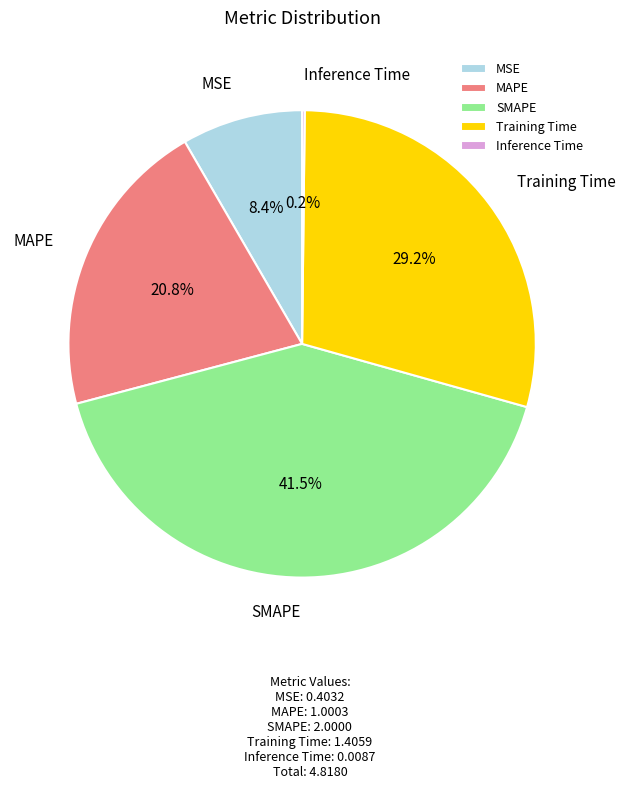

How much of the chart is everything except Training Time?

70.8%